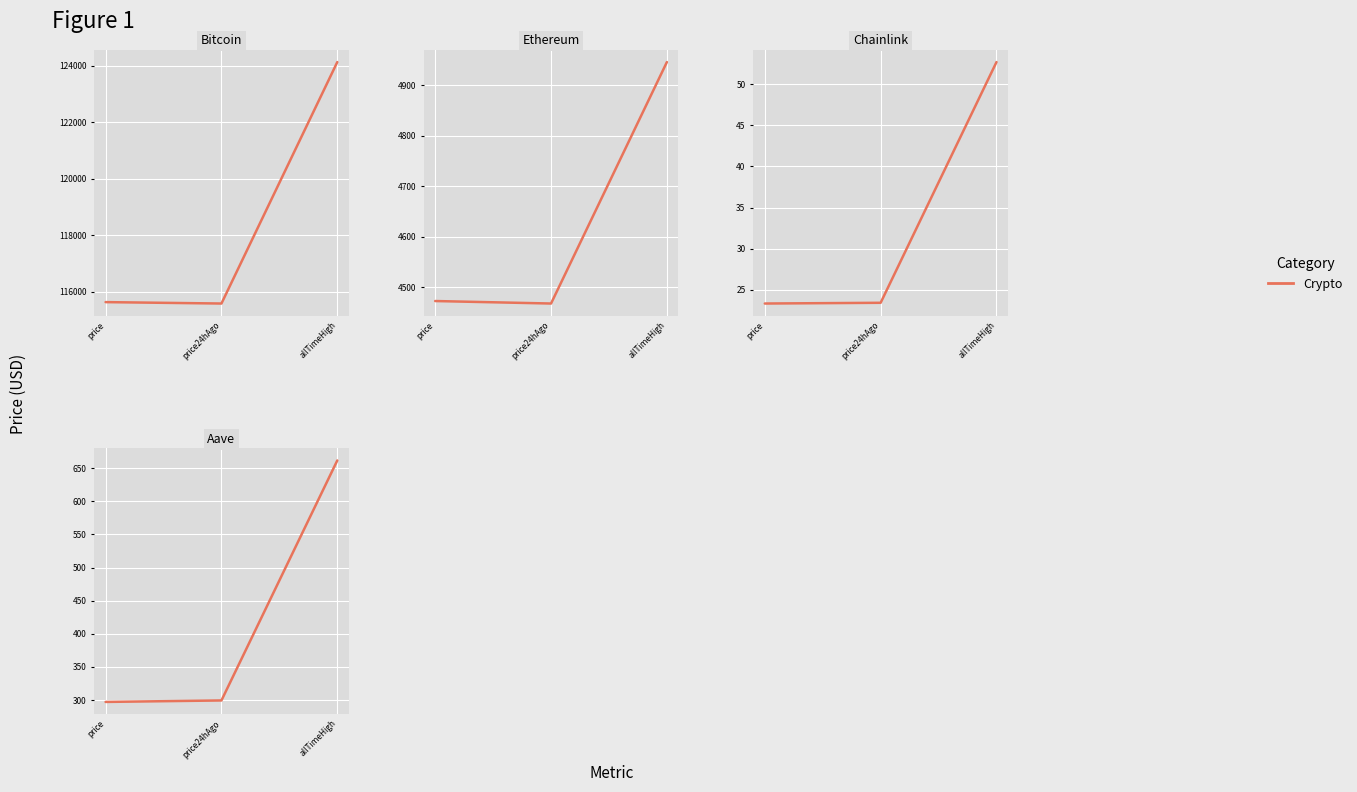

What is the sum of the values at price and allTimeHigh?

958.8